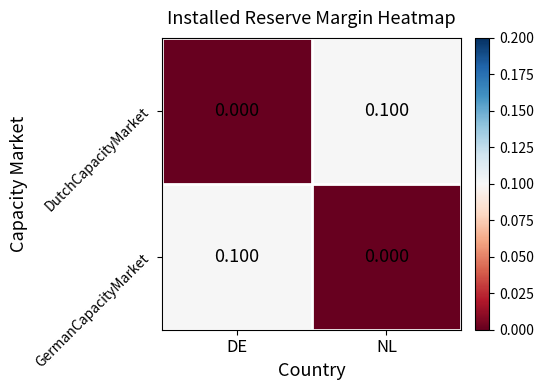

At which label is GermanCapacityMarket closest to 0?

NL